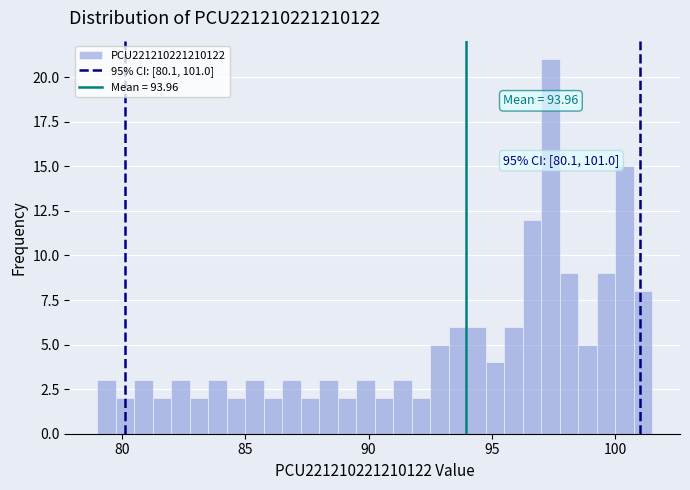

Read against the x-axis, roughly where is the centre of the tallest bar?

97.5